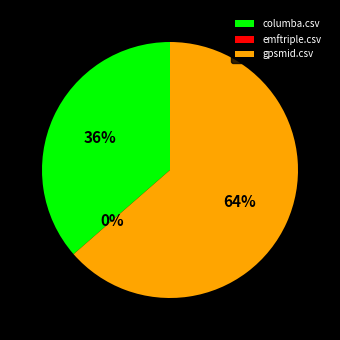

Rank the categories by value from highest to lowest.

gpsmid.csv, columba.csv, emftriple.csv